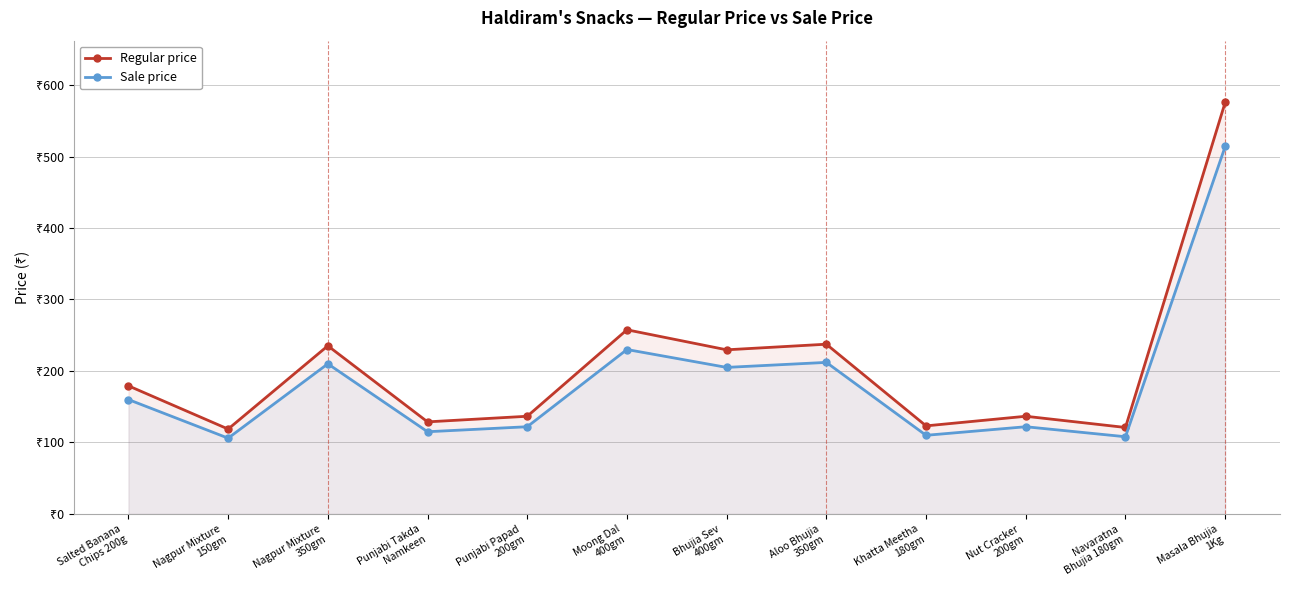

What is the value of the Sale price point at the 11th from the left?

108.0